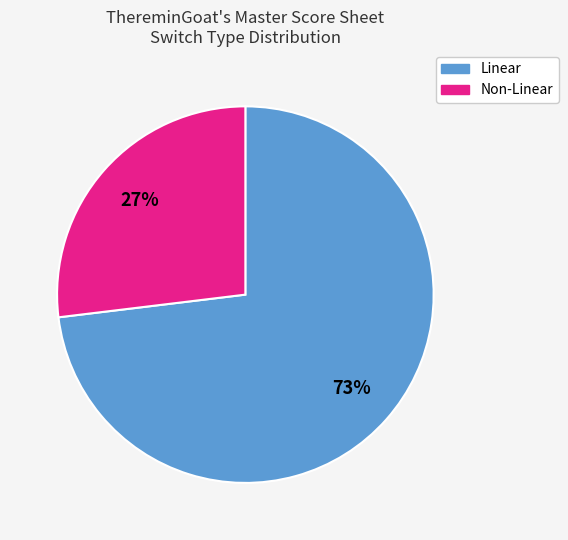

Is there a majority slice in this chart?

Yes